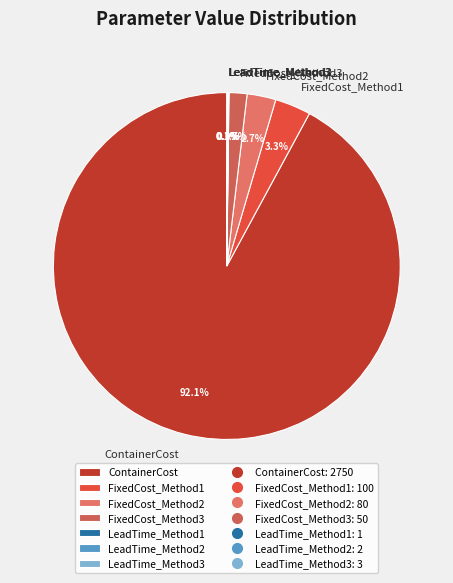

Does any single category account for the majority?

Yes